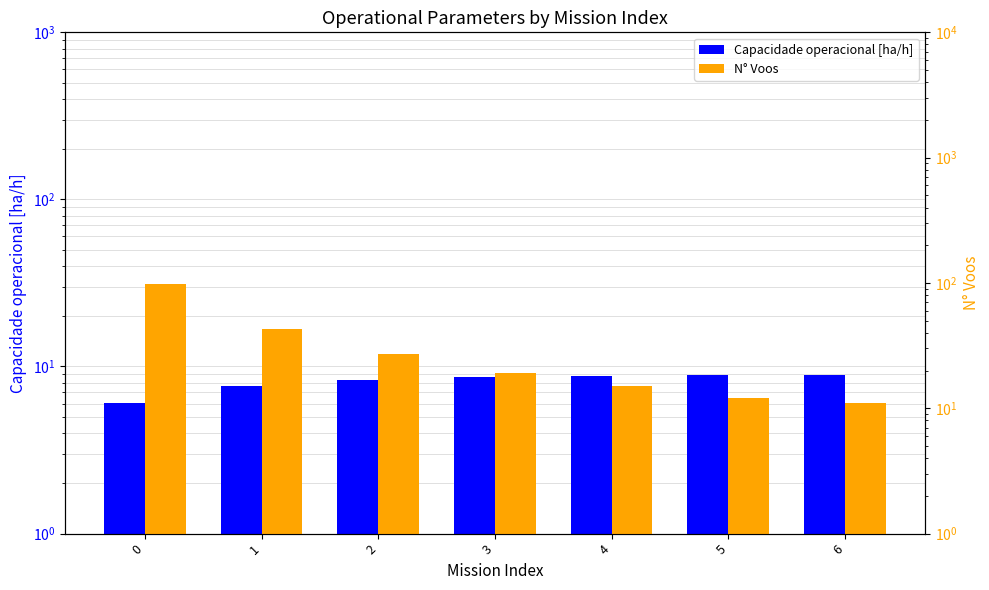

How many distinct data groups are displayed?

2